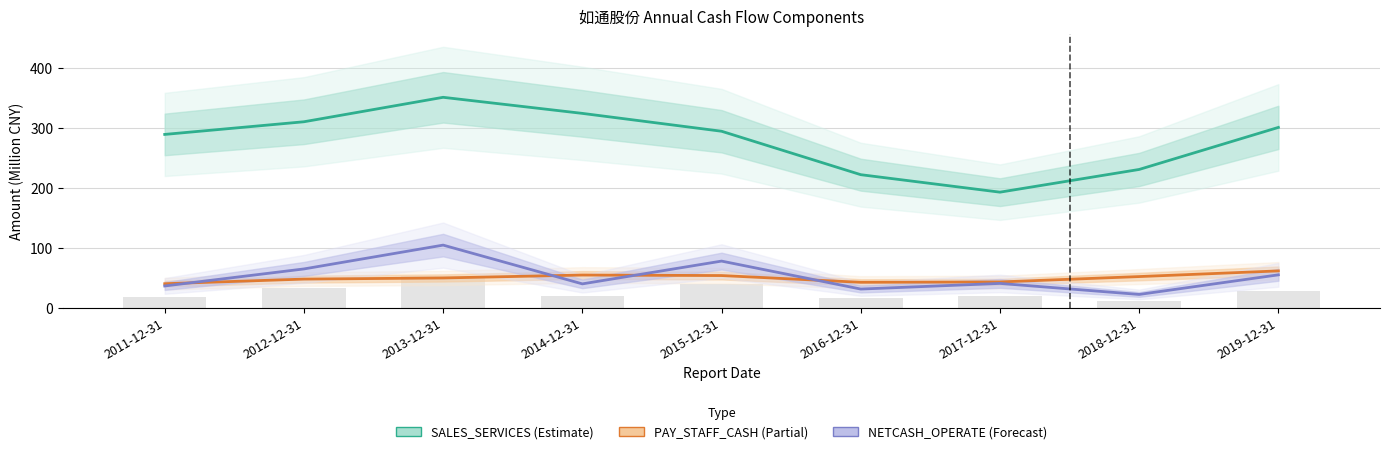

Is it true that SALES_SERVICES equals 324.0 at 2014-12-31?

True